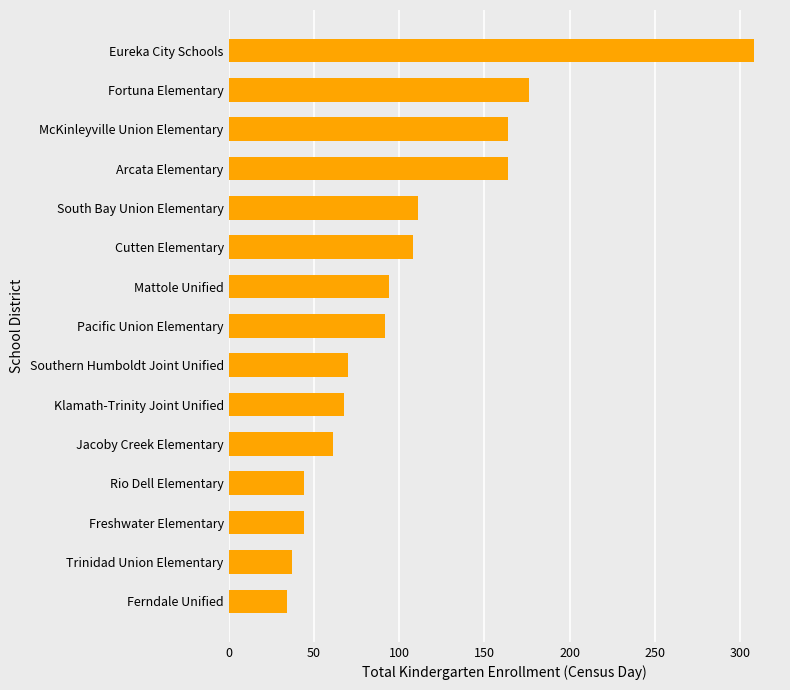

Does the chart contain any negative values?

No